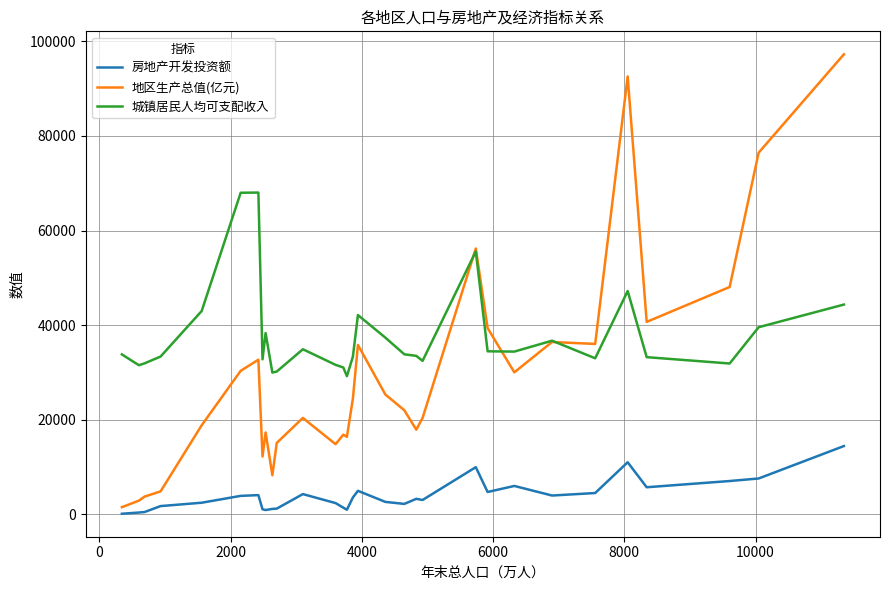

Which series has the widest spread of values?

地区生产总值(亿元)